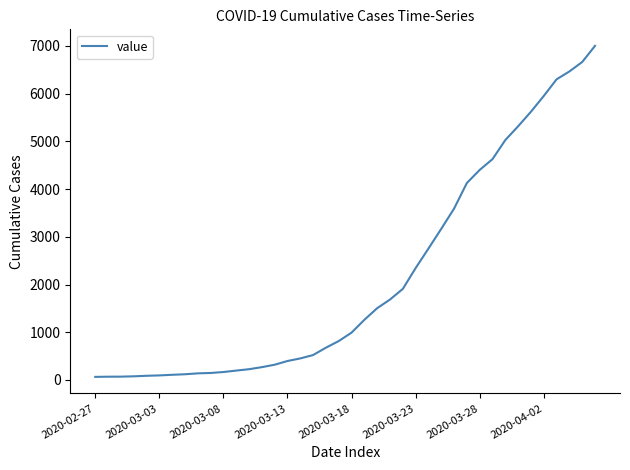

What is the greatest value displayed?

7002